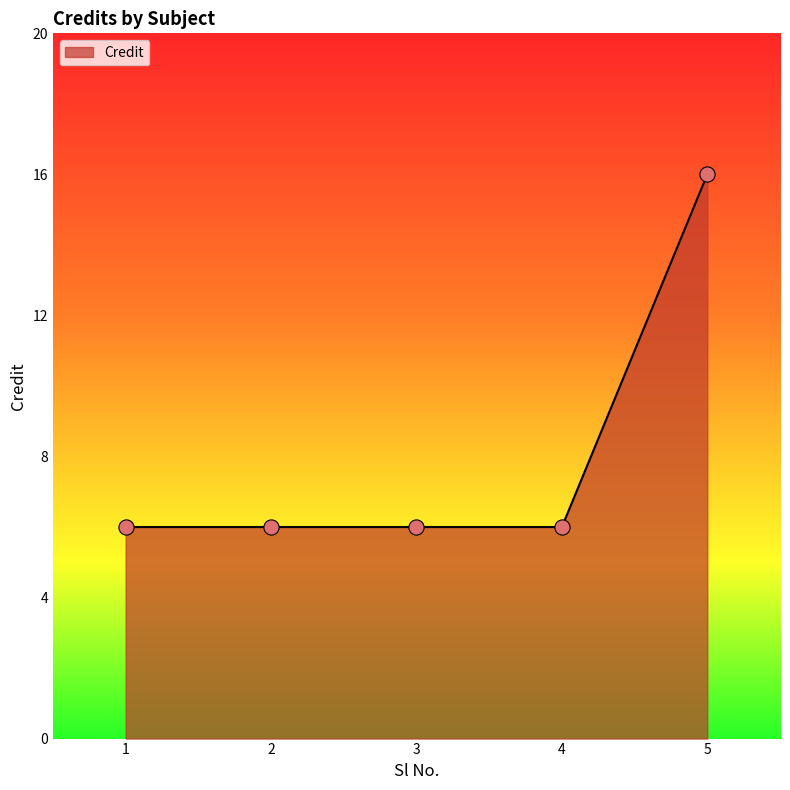

Between 5 and 1, which is larger?

5